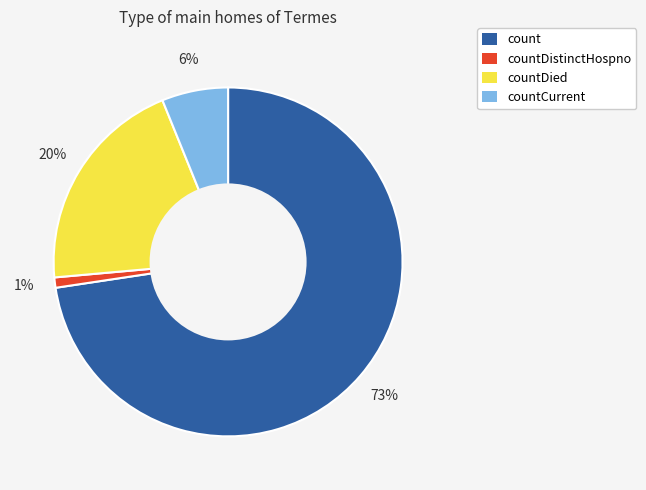

Combined, do count and countCurrent account for over 50%?

Yes